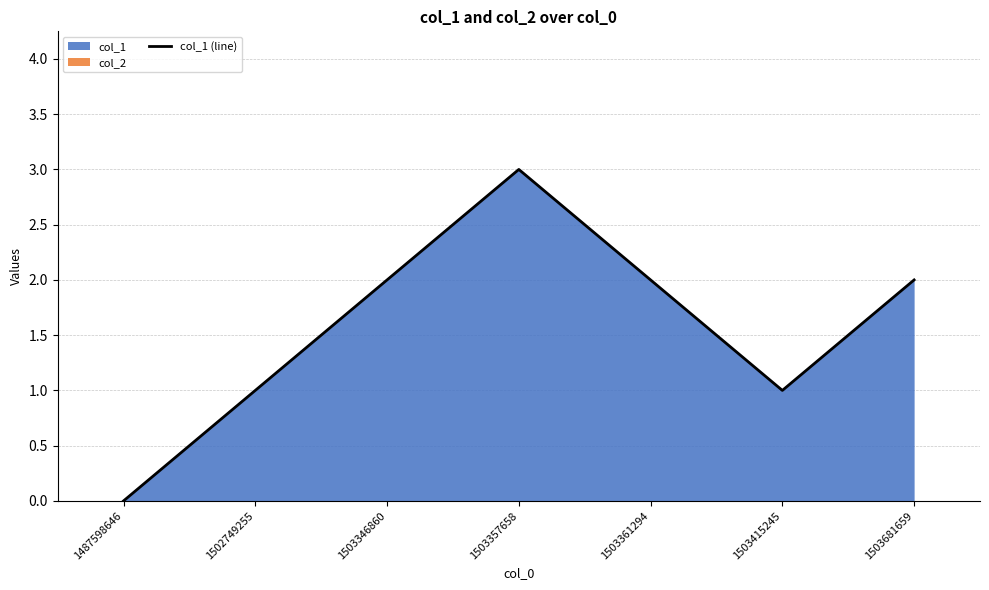

Reading right to left, transcribe all the data shown in this chart.

2	1	2	3	2	1	0